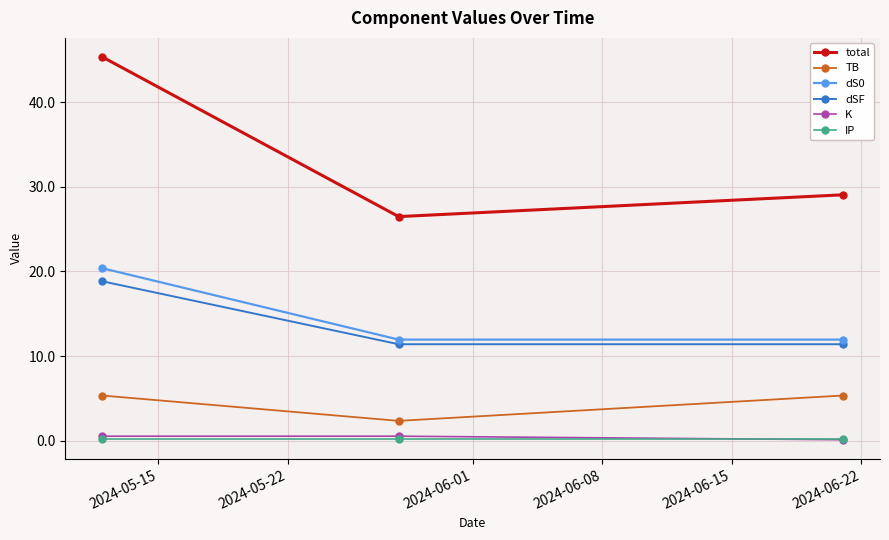

Which series has the widest spread of values?

total